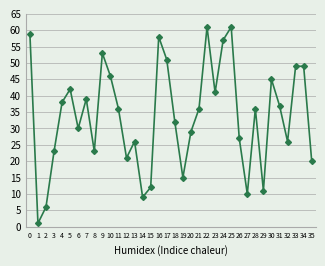

How many interior local valleys (lower than both neighbors) does the data have?

10